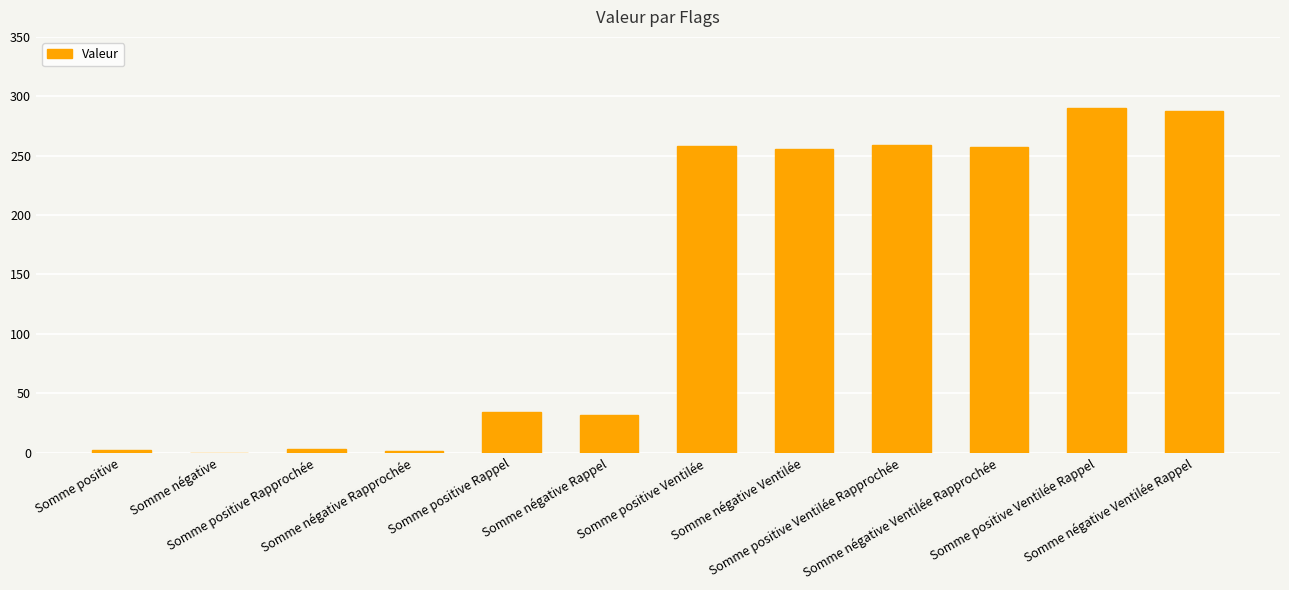

What is the sum of all values?

1680